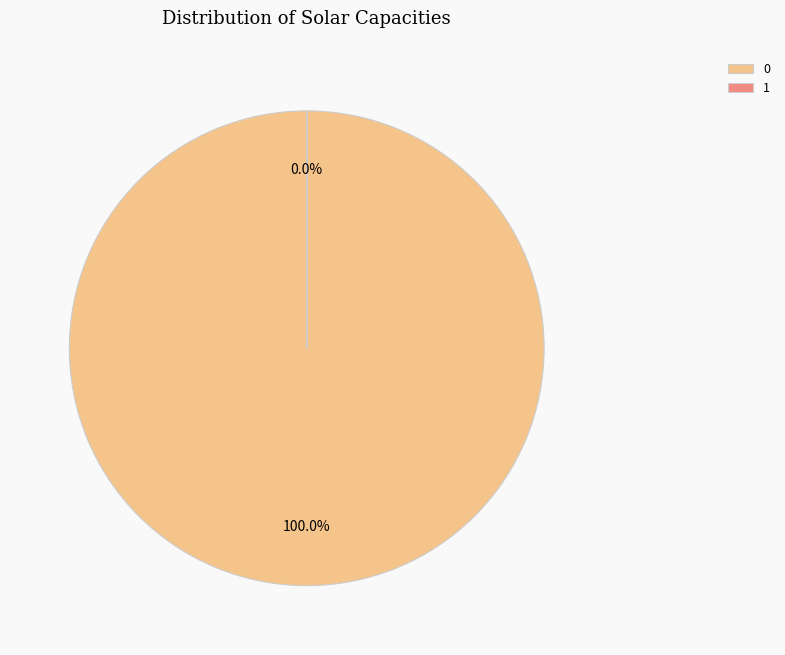

Is it true that 1 is 0% of the pie?

True